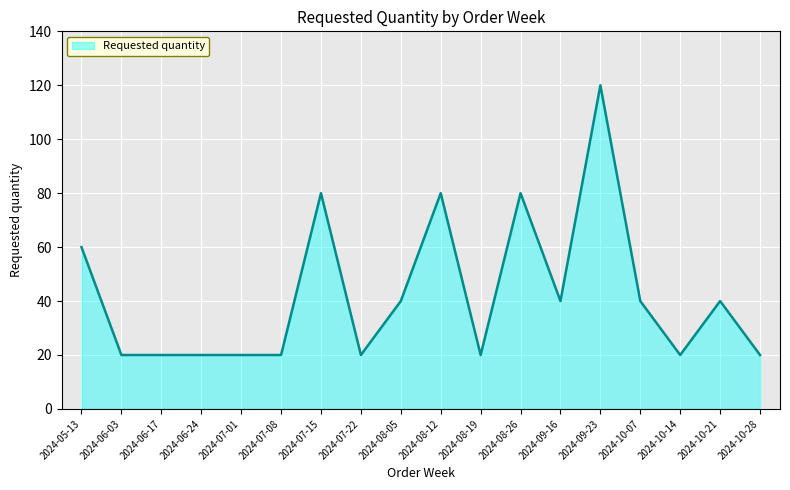

What is the difference between the maximum and minimum values?

100